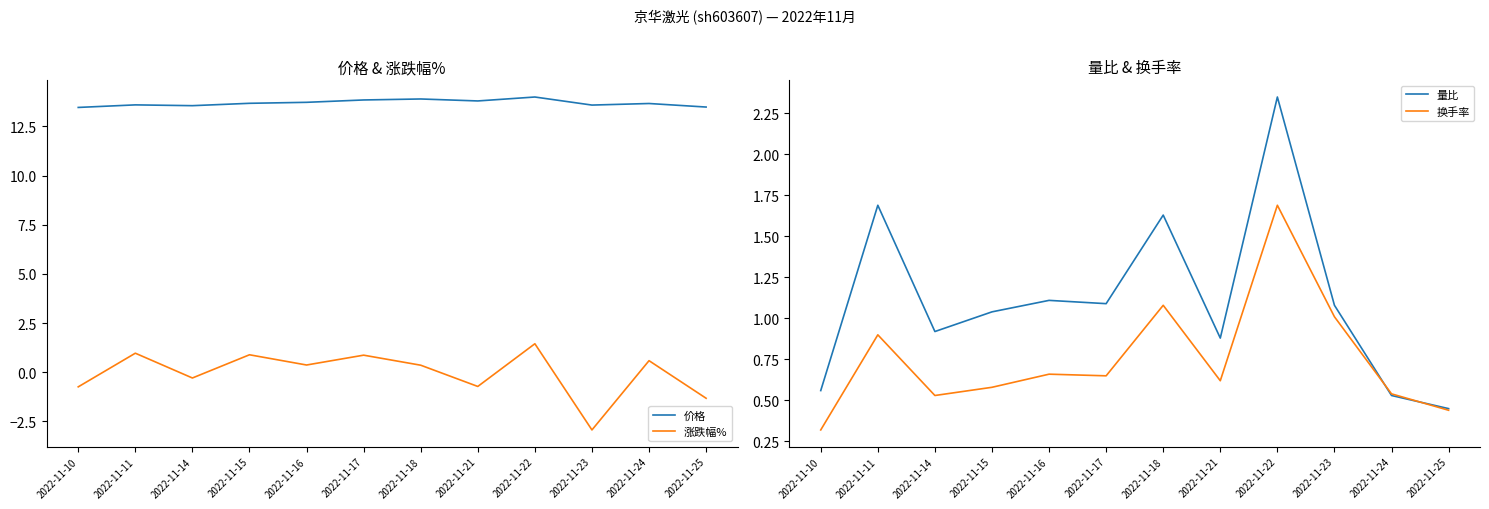

What is the highest value of the 价格 series?

14.0